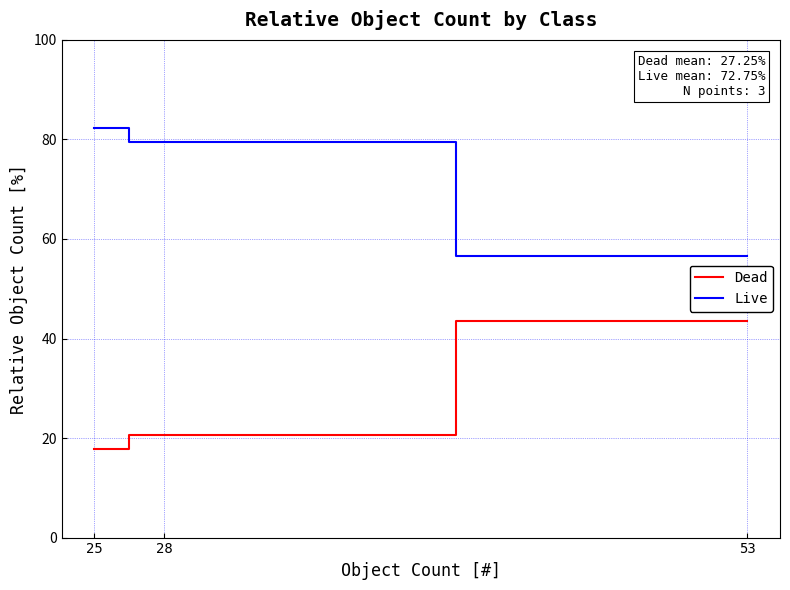

What is the difference between the Live values at 25 and 53?

25.7